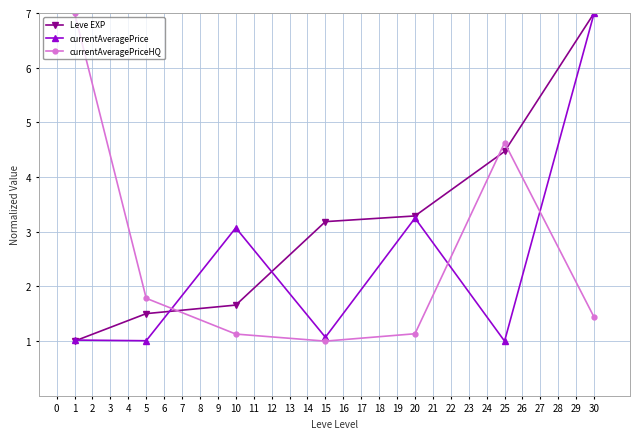

How many interior local valleys does the currentAveragePriceHQ series have?

1